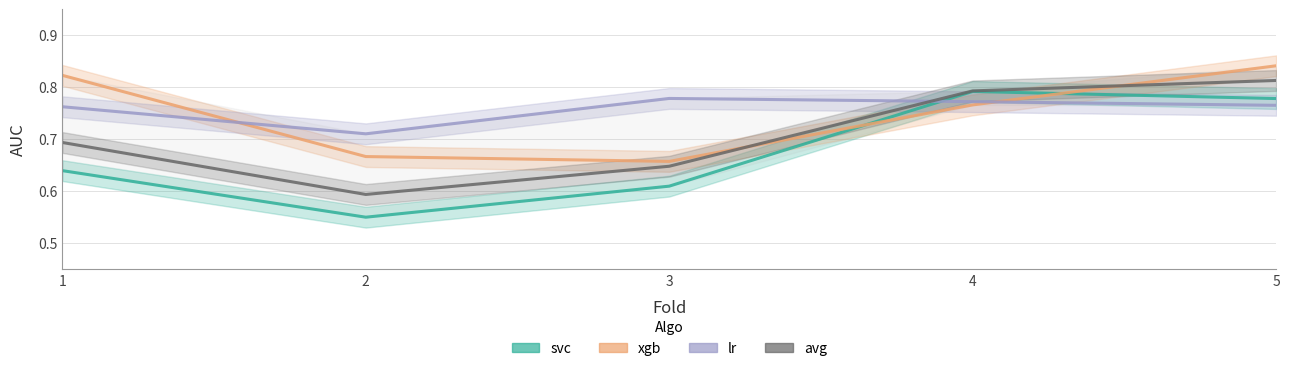

The value of avg at 1 is 0.7. True or false?

True